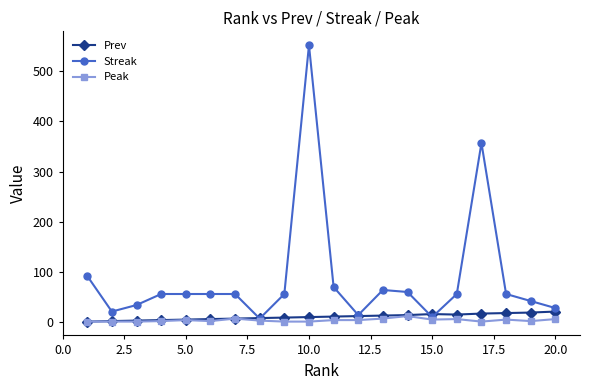

What is the difference between the maximum and second lowest values in the Streak series?

542